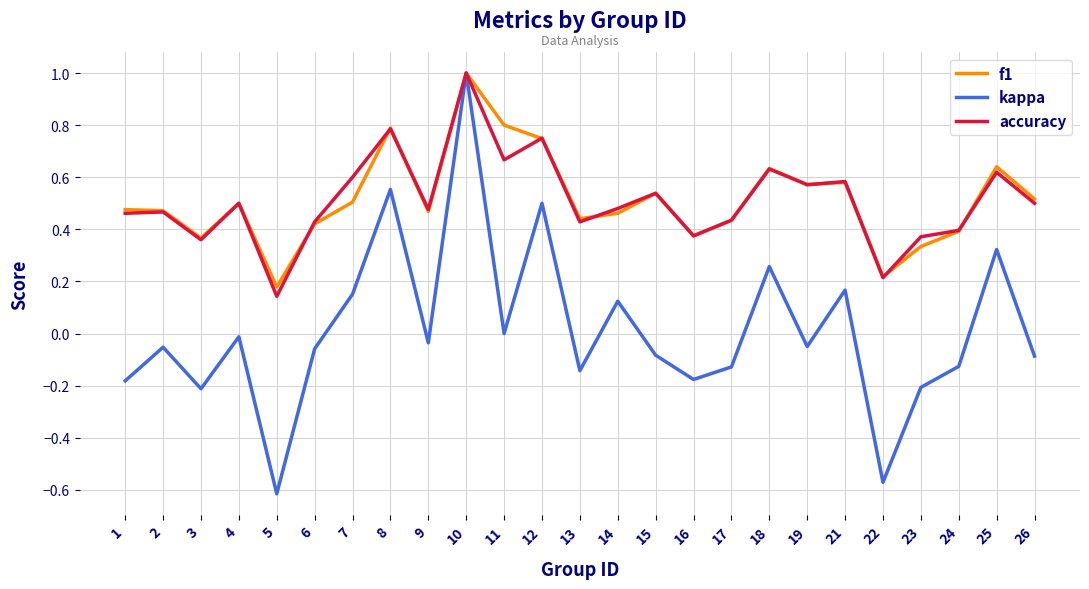

At how many categories does at least one series exceed 0?

25